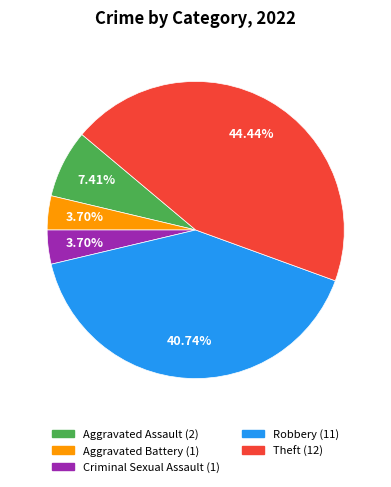

Is there any slice that represents more than half of the pie?

No